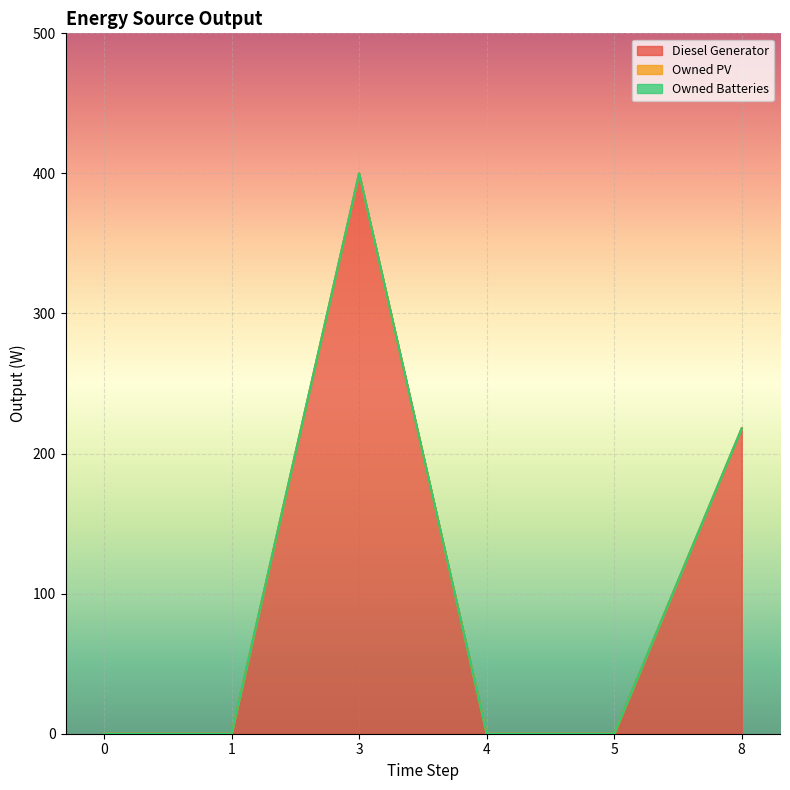

Count the Diesel Generator values in the range 0 to 218.

5